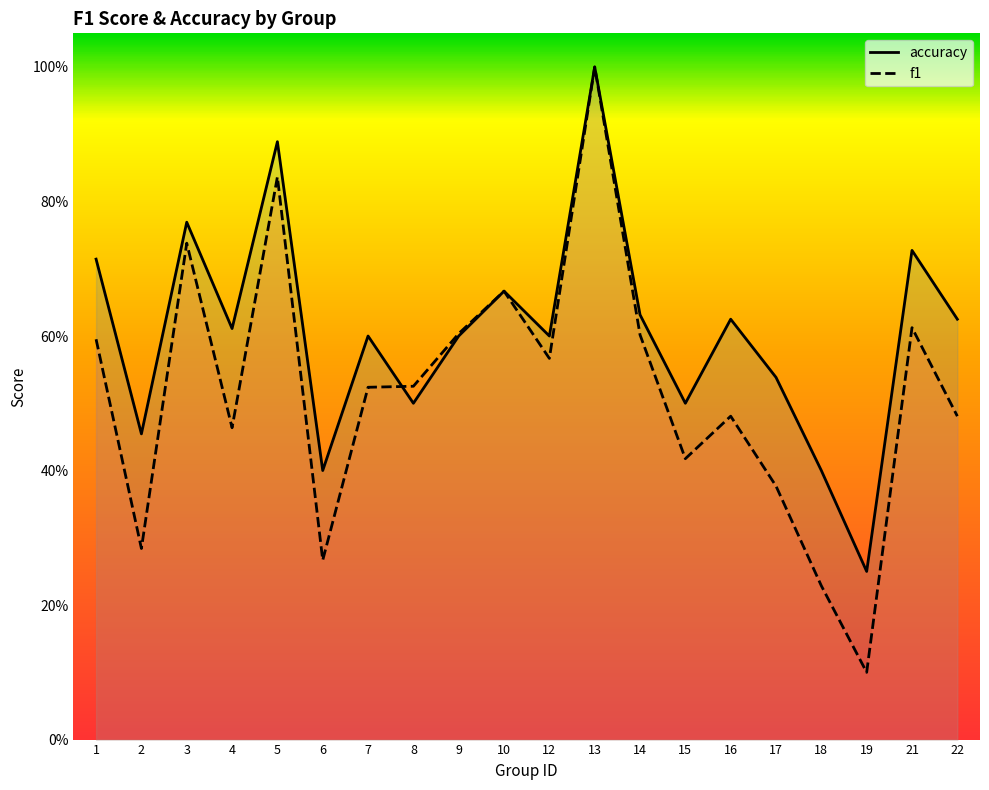

How many lines are shown in the chart?

2